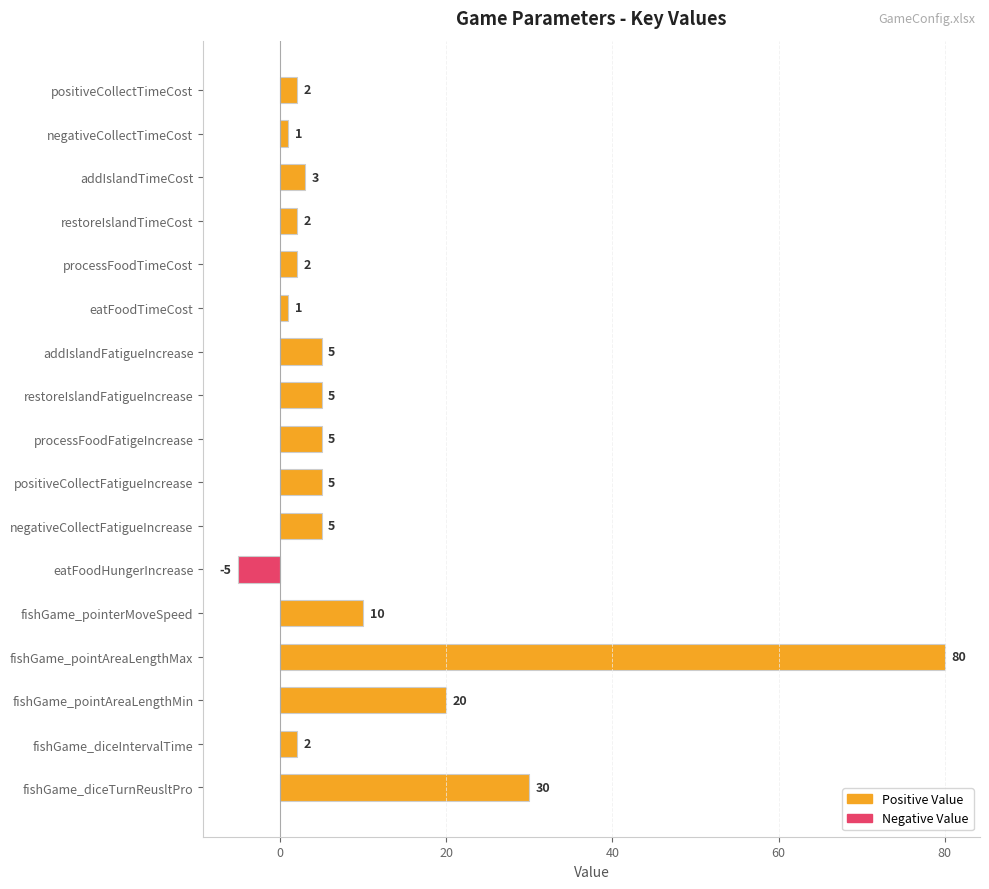

What is the value of the 12th bar from the top?

-5